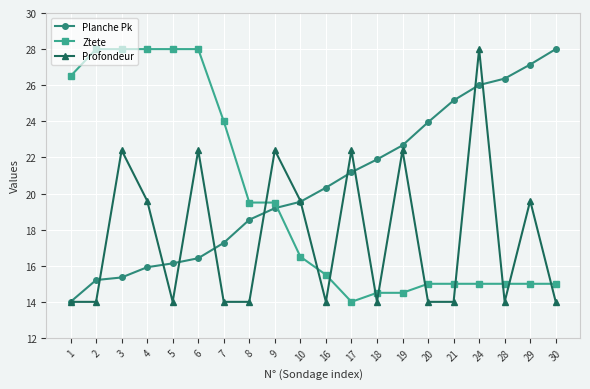

How many distinct data groups are displayed?

3